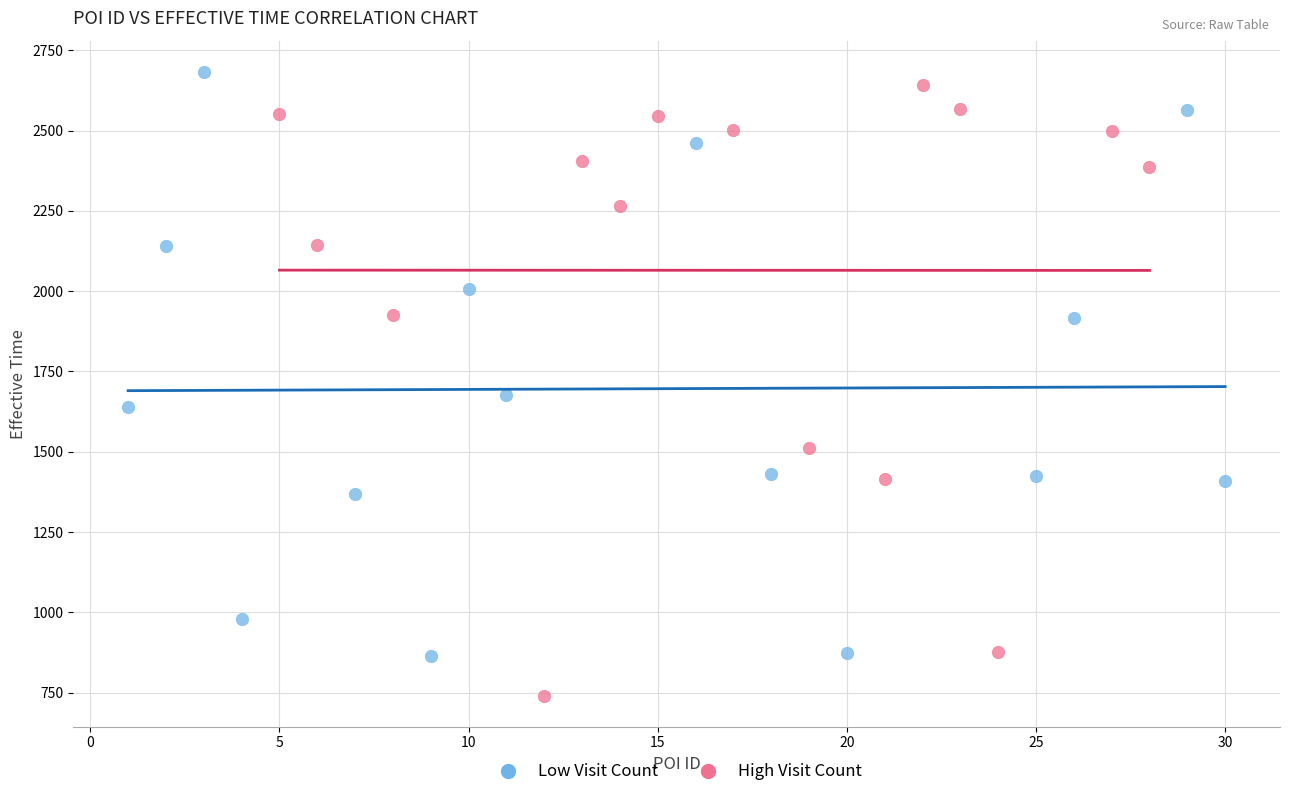

Which series reaches the minimum Y coordinate?

High Visit Count